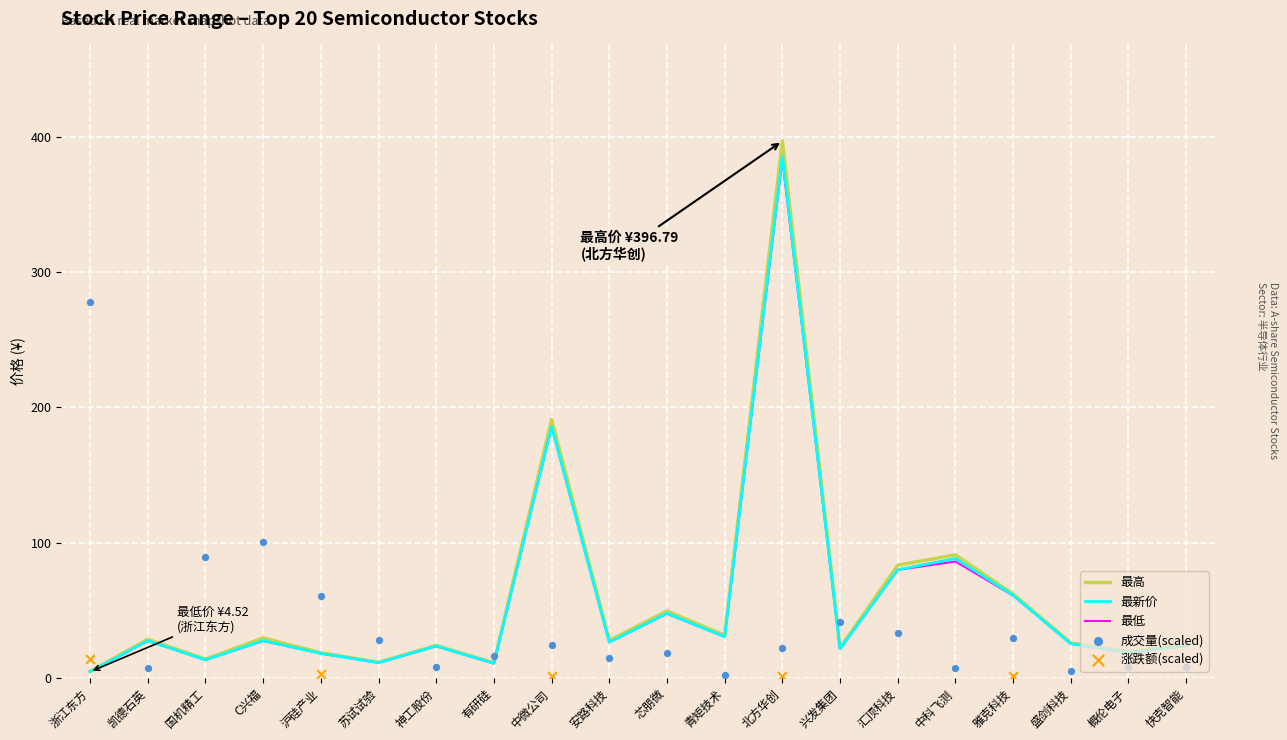

At which category is the sum across all series the highest?

北方华创